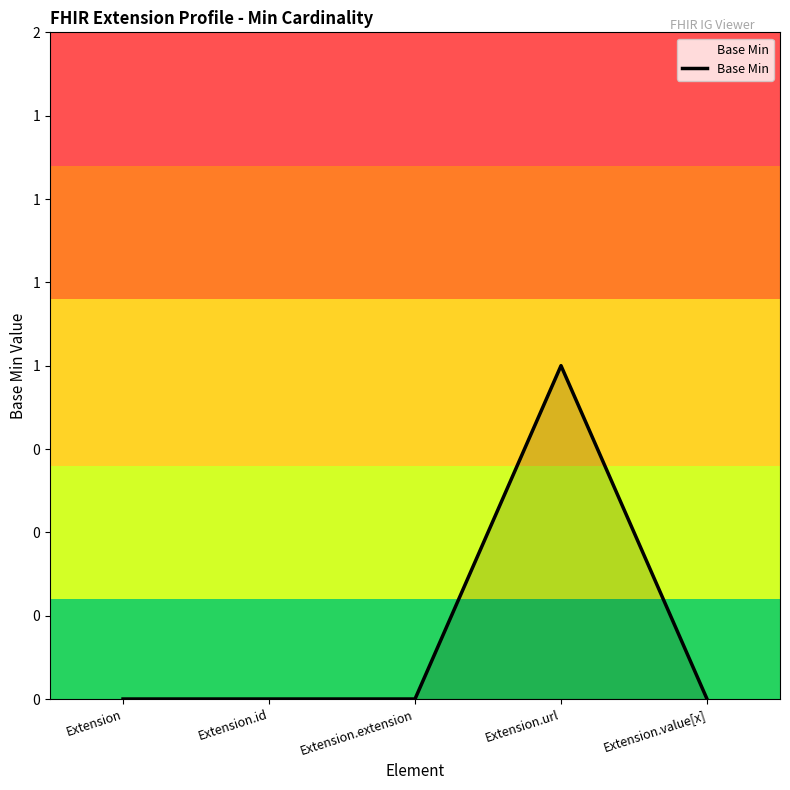

The chart shows a value of 0 at Extension.extension. True or false?

True